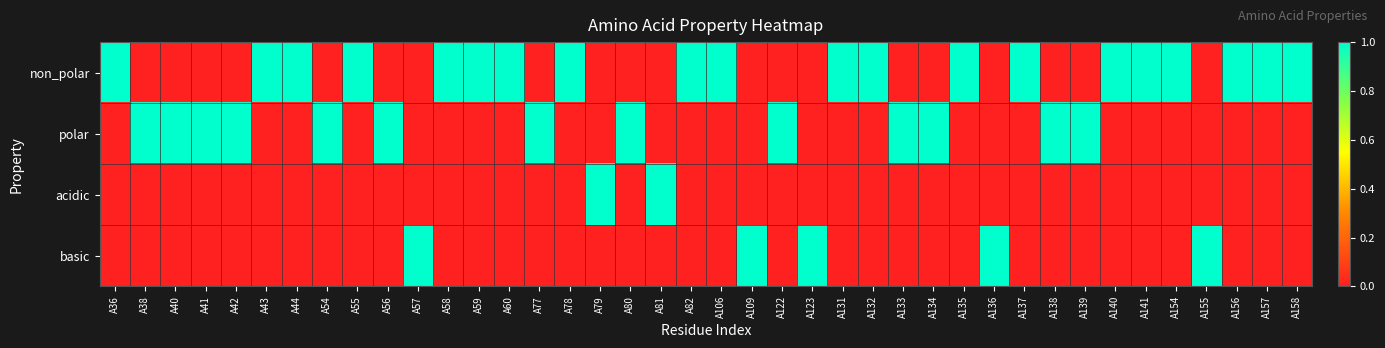

Which has a higher value, A44 or A42?

A44